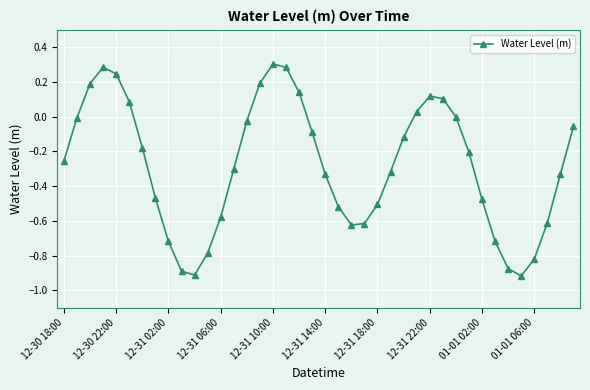

How many interior local peaks (higher than both neighbors) does the data have?

3